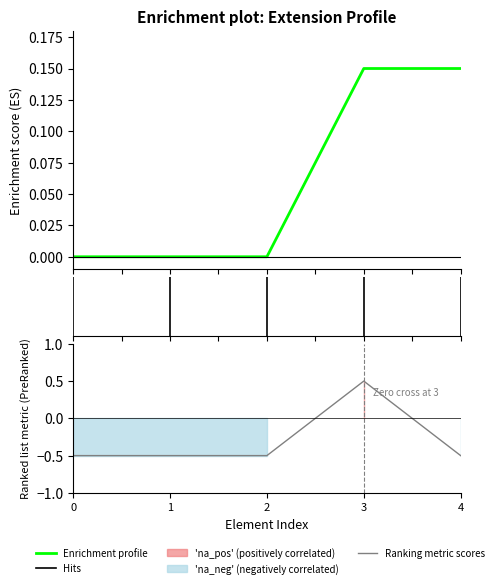

What is the maximum value shown in the chart?

0.5